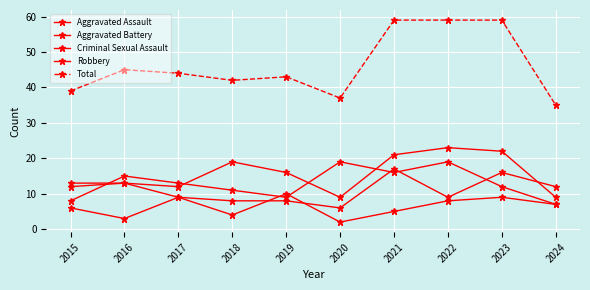

True or false: Total and Aggravated Battery intersect in this chart.

False